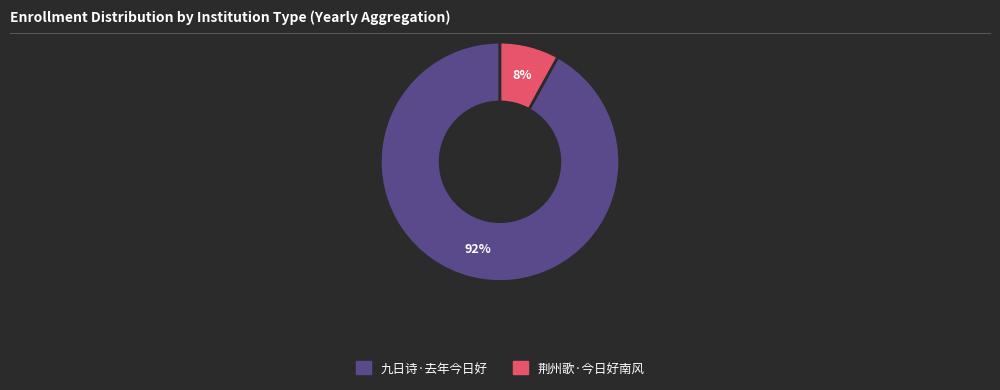

Which slice represents more than half of the pie?

九日诗·去年今日好